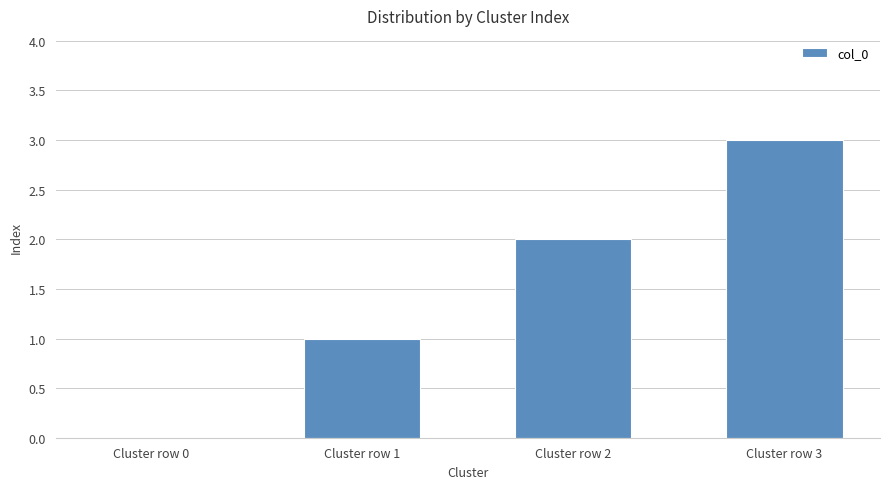

What is the maximum value shown in the chart?

3